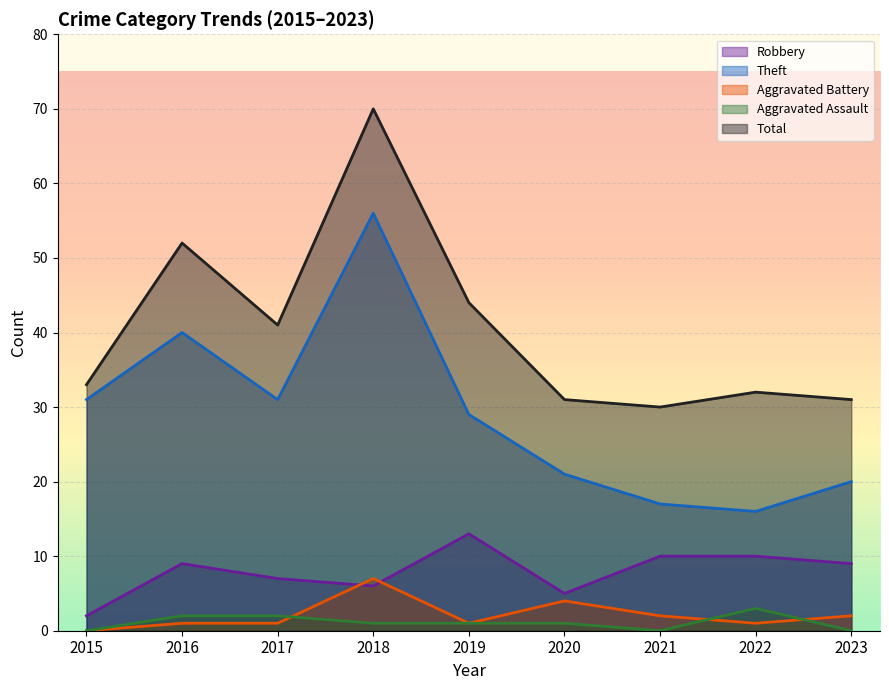

The Aggravated Battery series shows 1 at 2016. True or false?

True